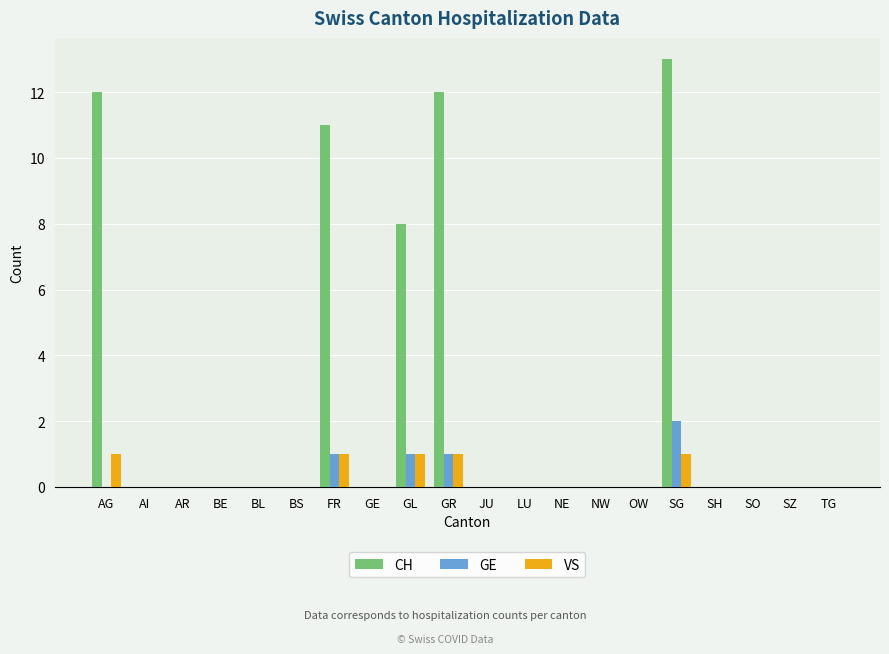

Does the chart contain stacked bars?

No